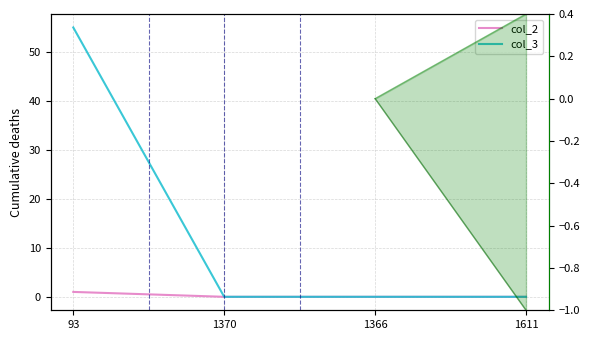

Count the col_3 values in the range 0 to 55.

4